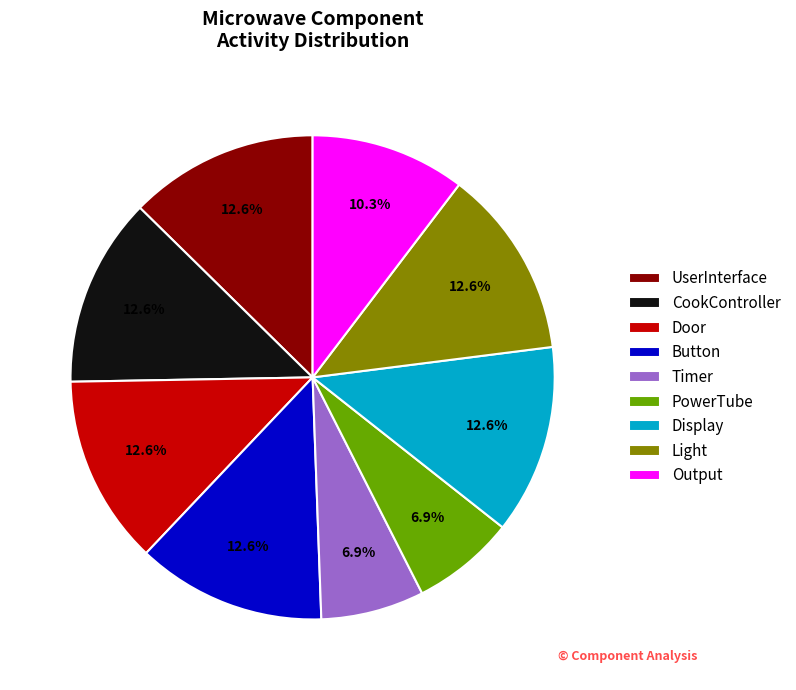

Combined, do Light and Display account for over 50%?

No